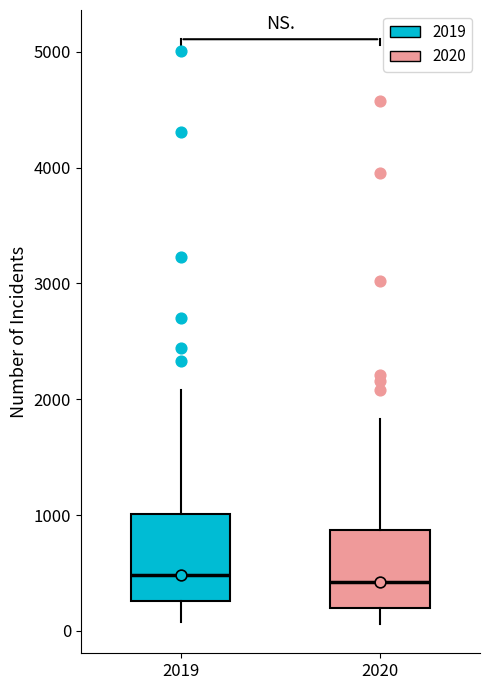

Where does the lower whisker of the box at x = 2020 end on the y-axis? The values are not printed on the chart, so give them approximately, as read against the axis.

100